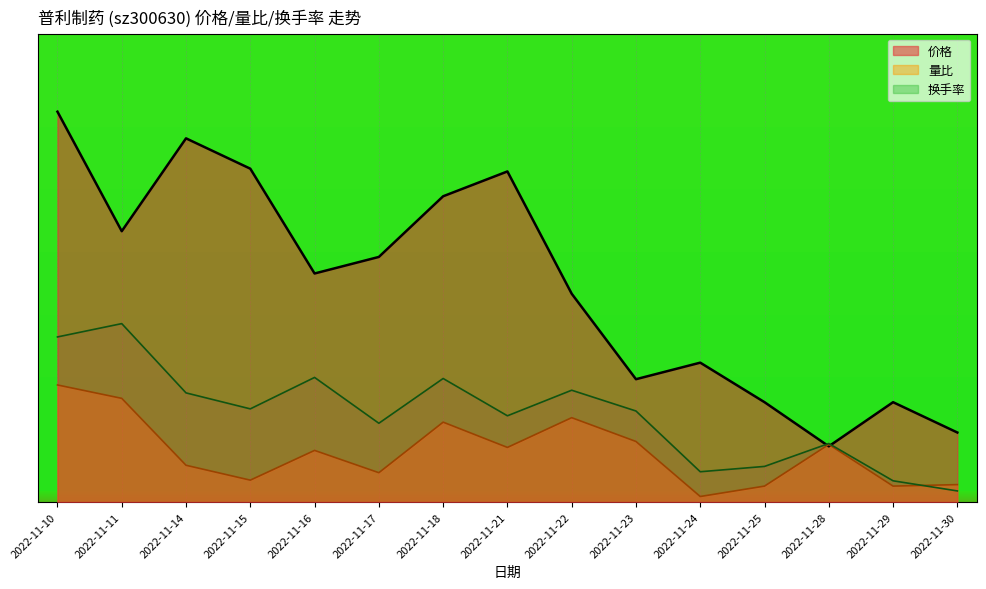

List the series in order of their overall mean, lowest first.

量比, 换手率, 价格